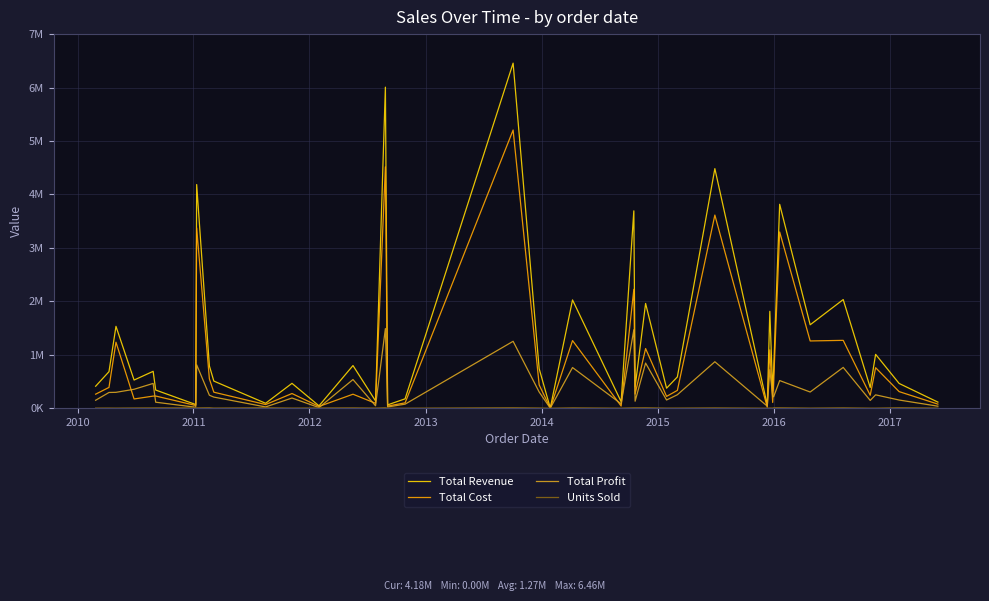

Does the chart have visible grid lines?

Yes